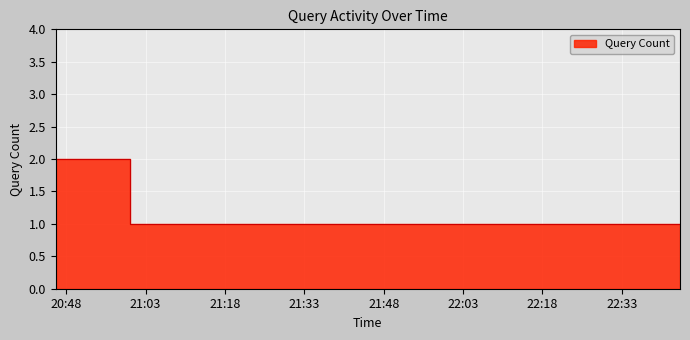

What is the difference between the values at 2019-08-26 20:47:00 and 2019-08-26 22:17:00?

1